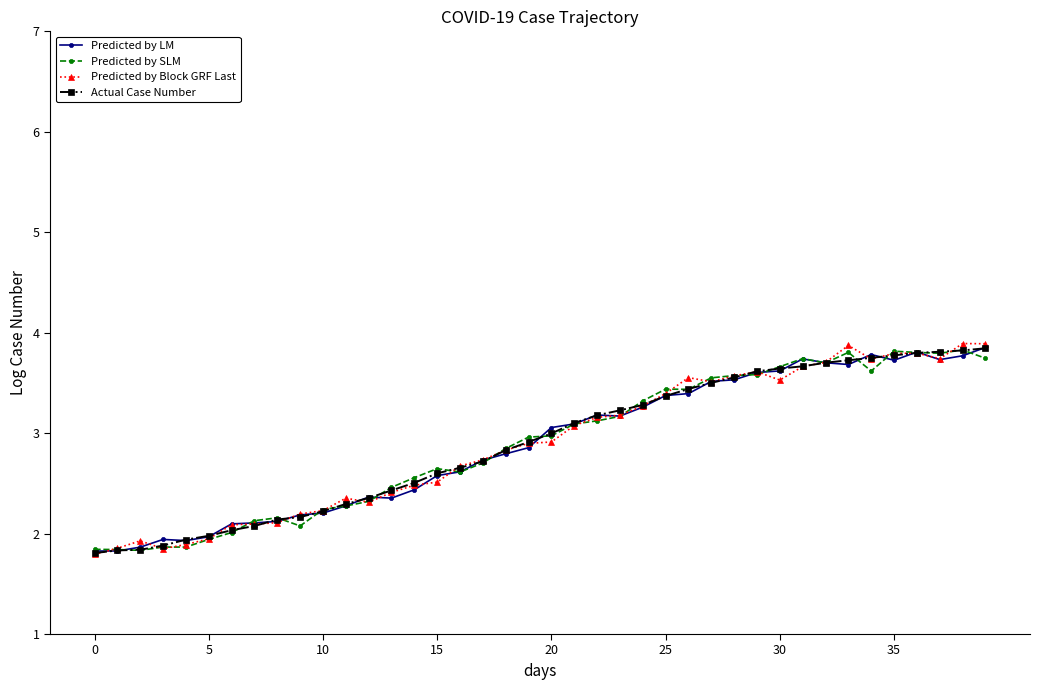

What is the maximum value shown in the chart?

3.9